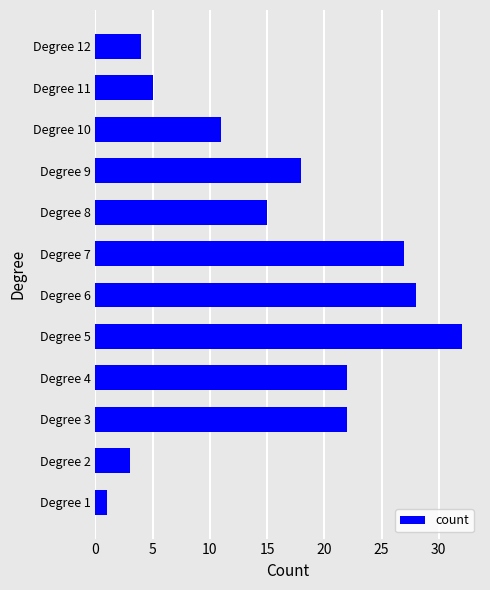

Where is the data nearest to the value 16?

Degree 8